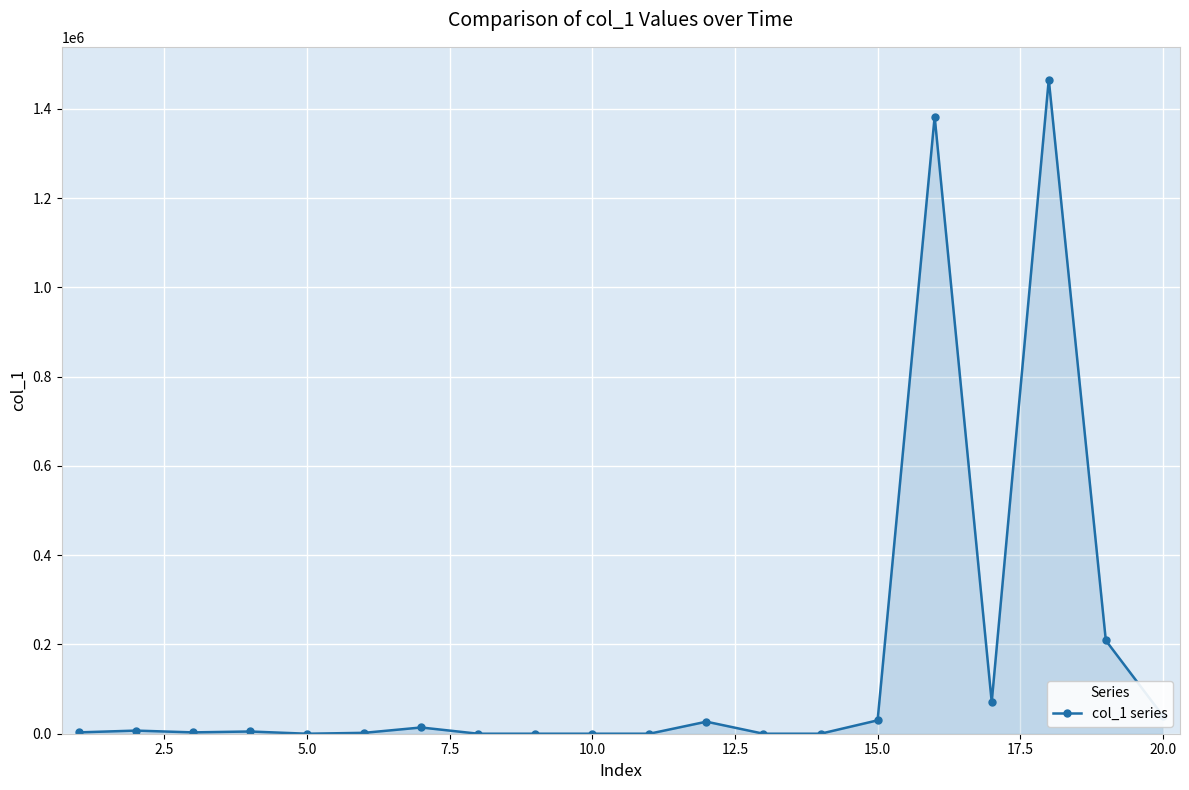

What is the sum of all values?

3260000